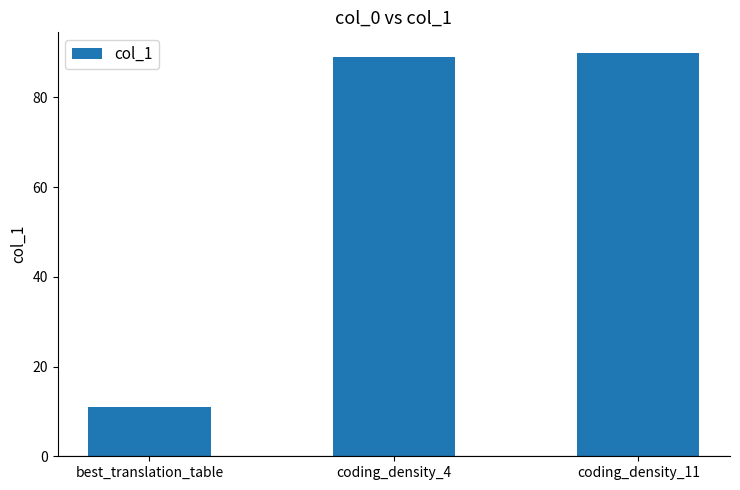

Which label corresponds to the smallest value in the chart?

best_translation_table